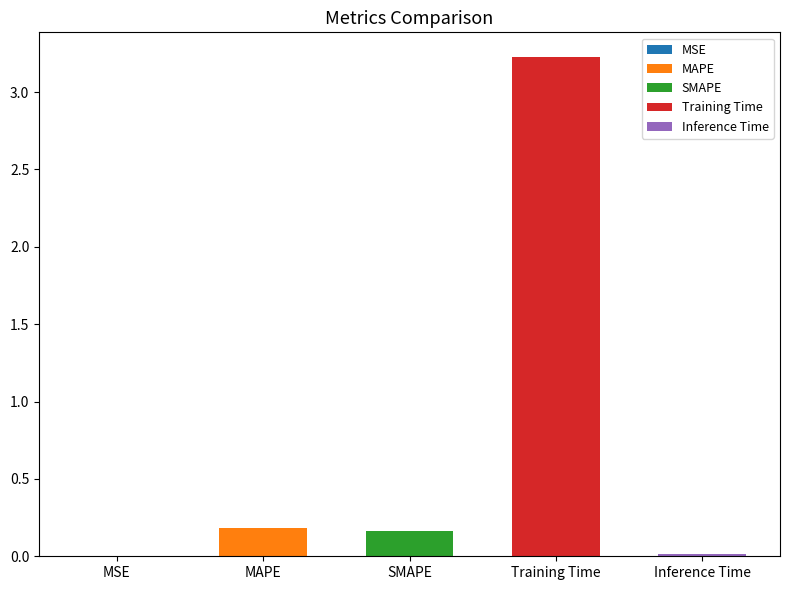

What is the greatest value displayed?

3.2